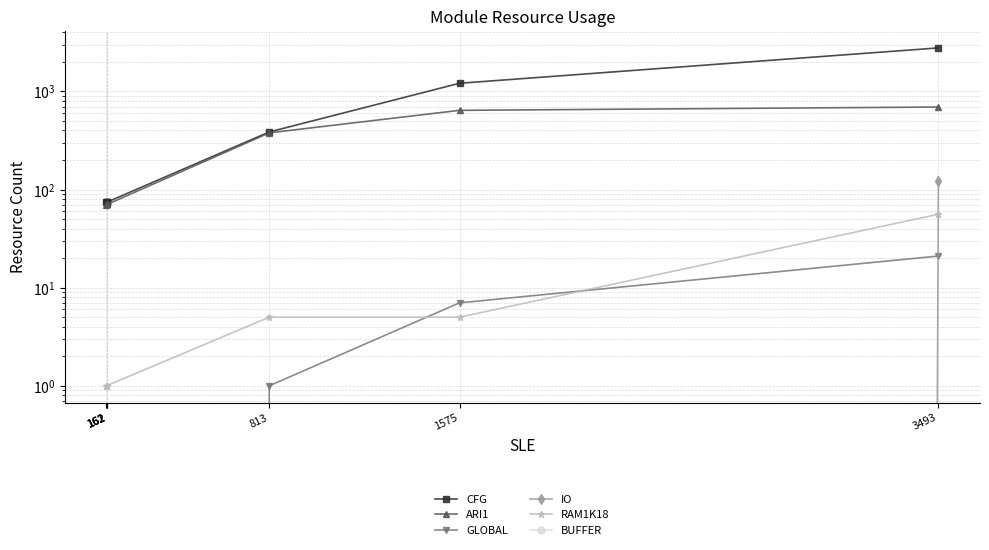

What is the difference between the maximum and second lowest values in the RAM1K18 series?

55